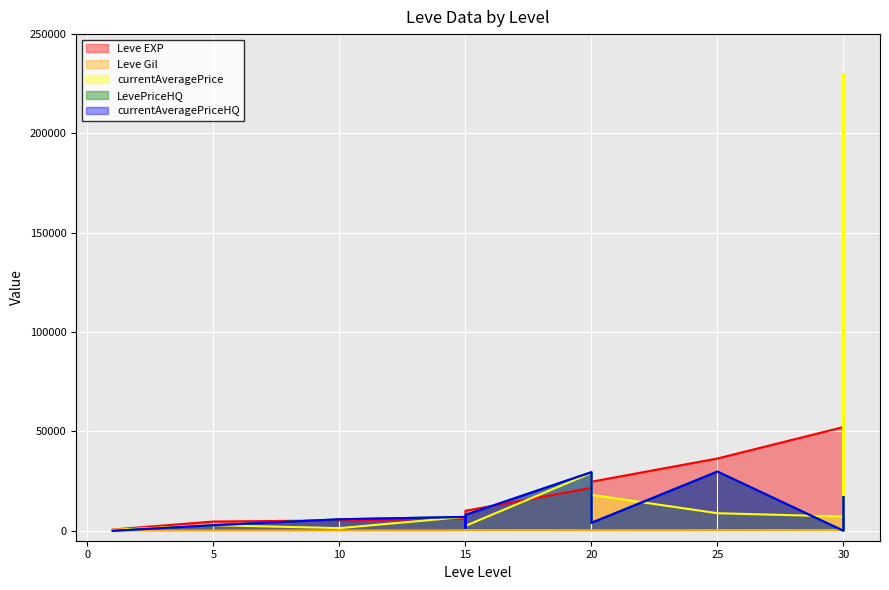

What is the spread (max minus min) of values at 15?

6760